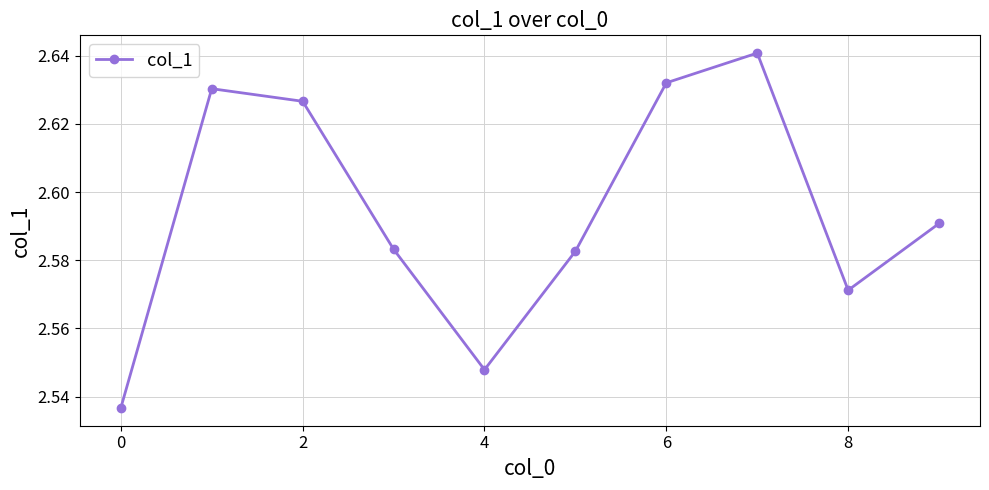

How many values are between 2 and 3?

10